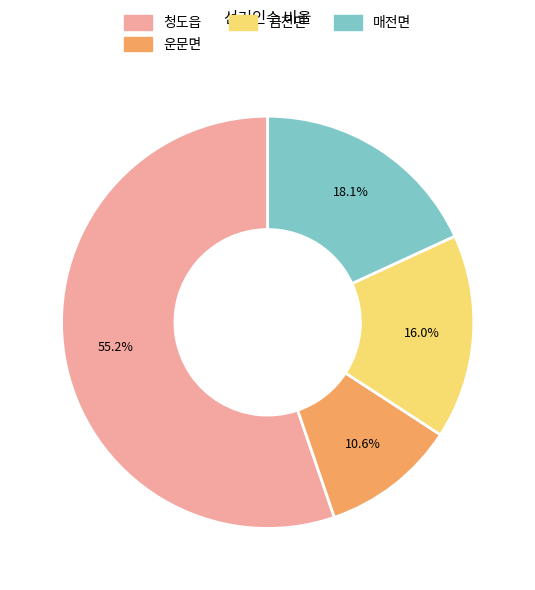

To the nearest percent, what percentage of the pie is 매전면?

18%